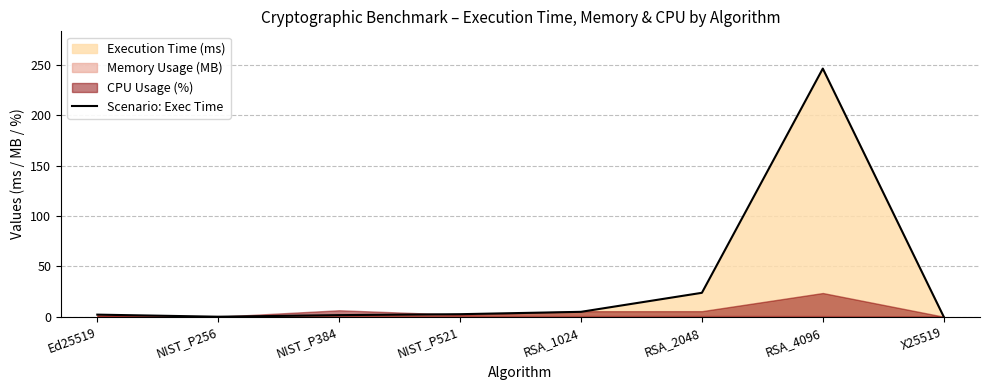

The chart shows a value of 246.4 at RSA_4096. True or false?

True